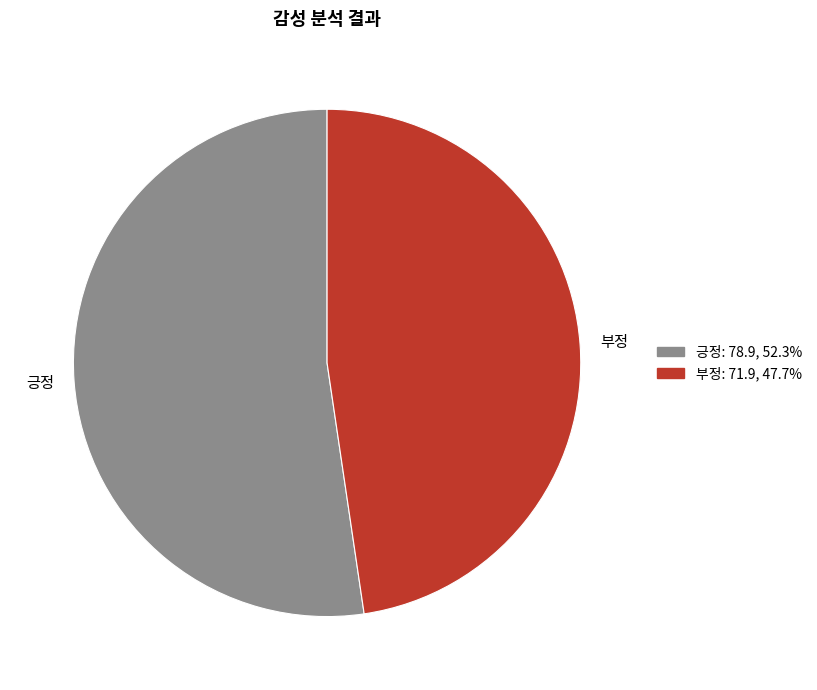

Rank the categories by value from lowest to highest.

부정, 긍정